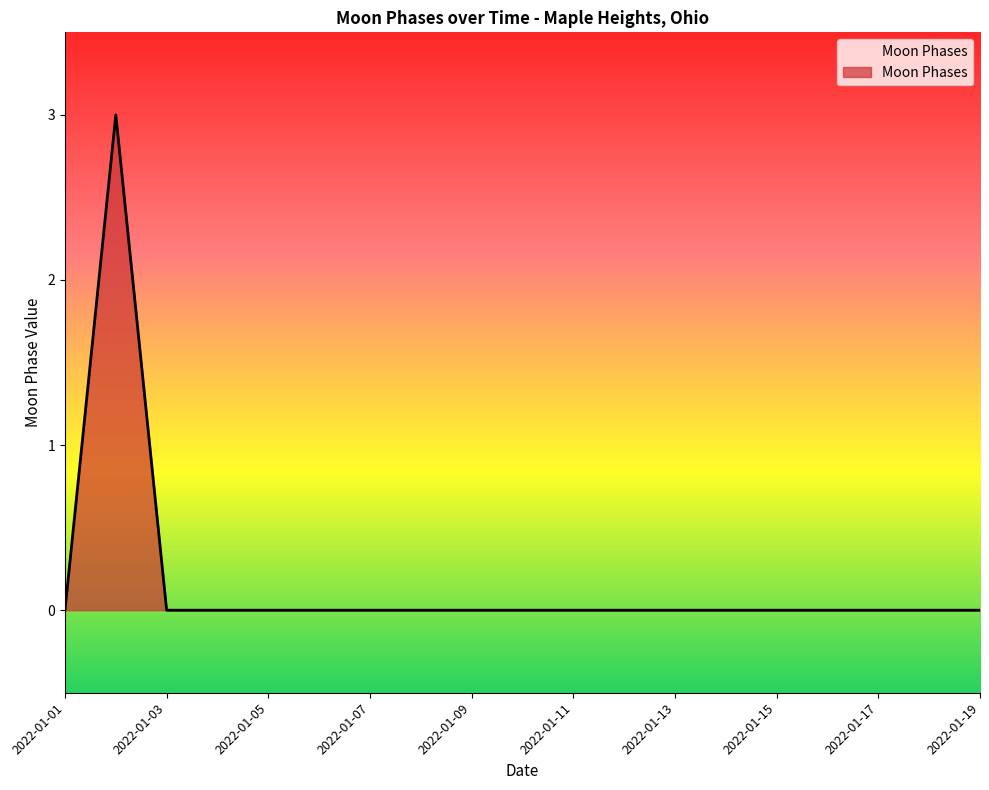

What is the difference between the maximum and minimum values?

3